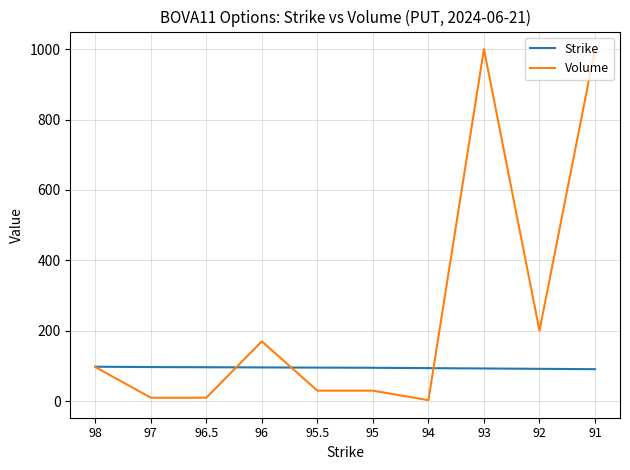

True or false: Strike has a value of 146.8 at 98.

False